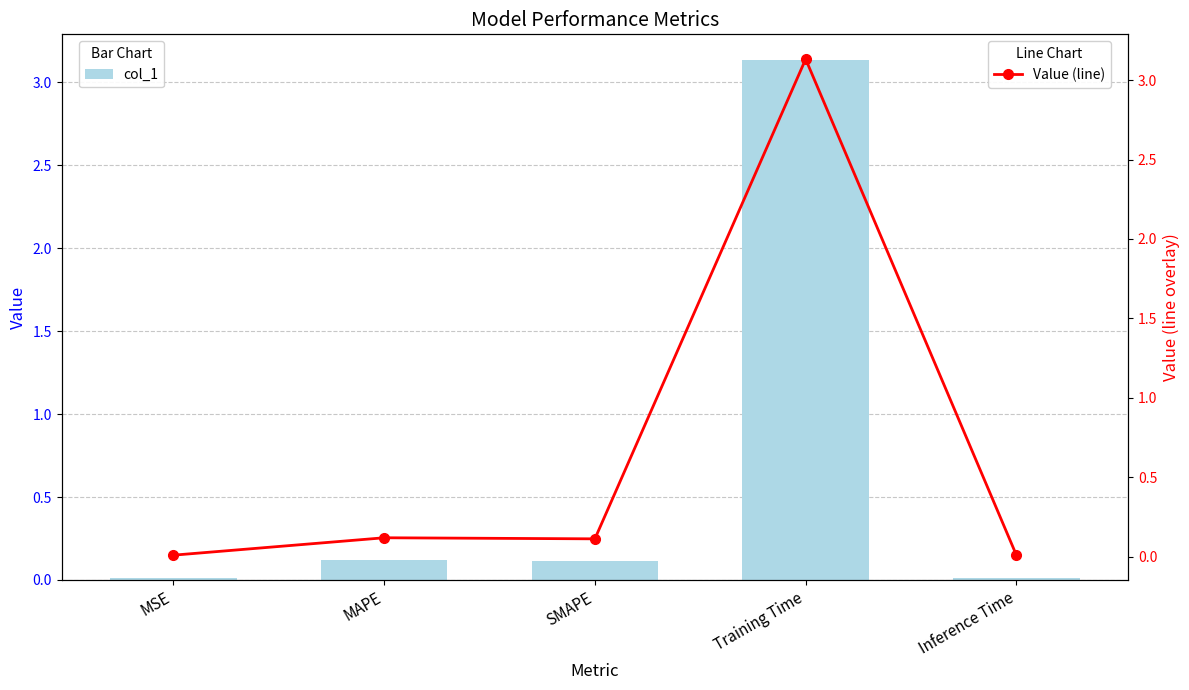

Rank the series by their maximum value, from highest to lowest.

col_1, Value (line)